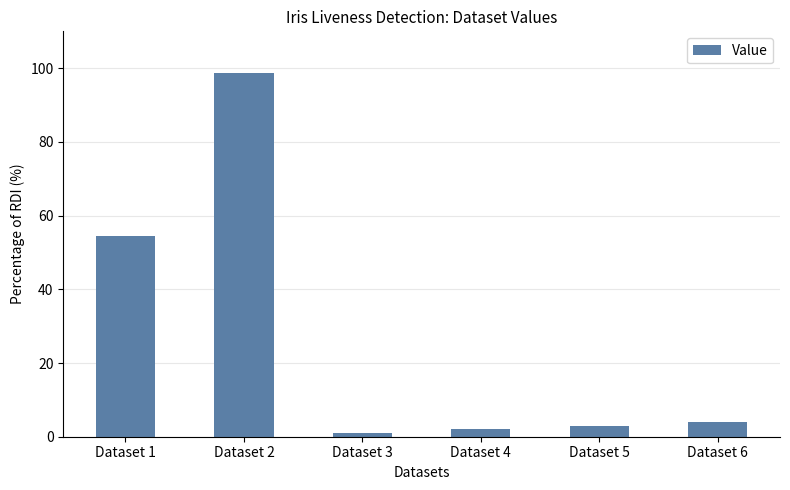

What is the change in value from Dataset 1 to Dataset 4?

-52.3